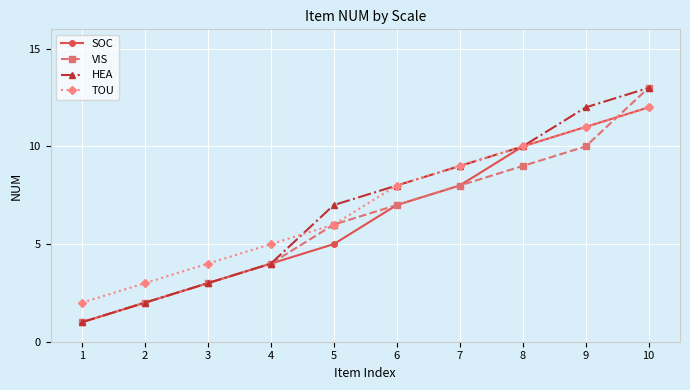

What is the minimum value for VIS?

1